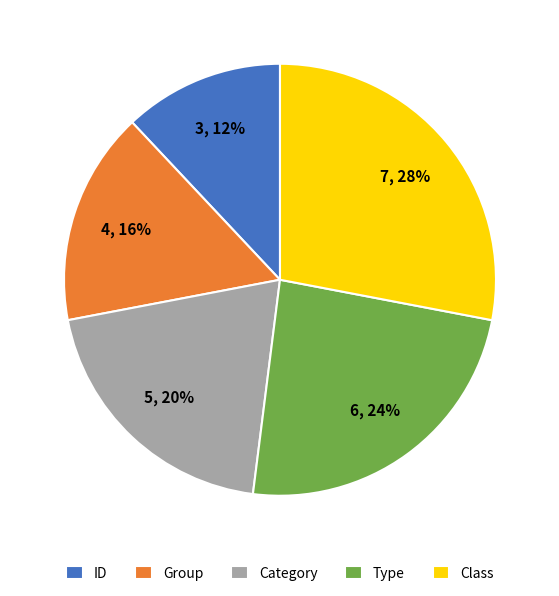

Combined, do Group and Class account for over 50%?

No